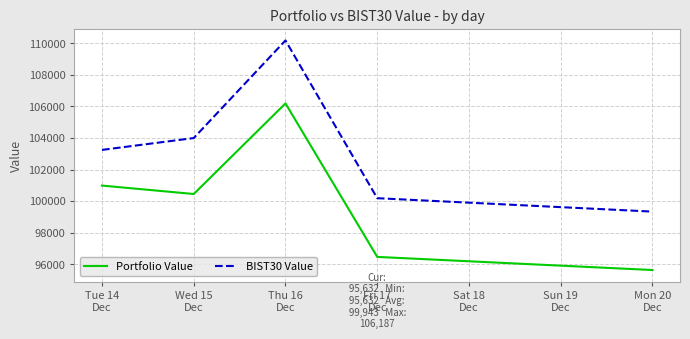

True or false: Portfolio Value and BIST30 Value cross at least once.

False